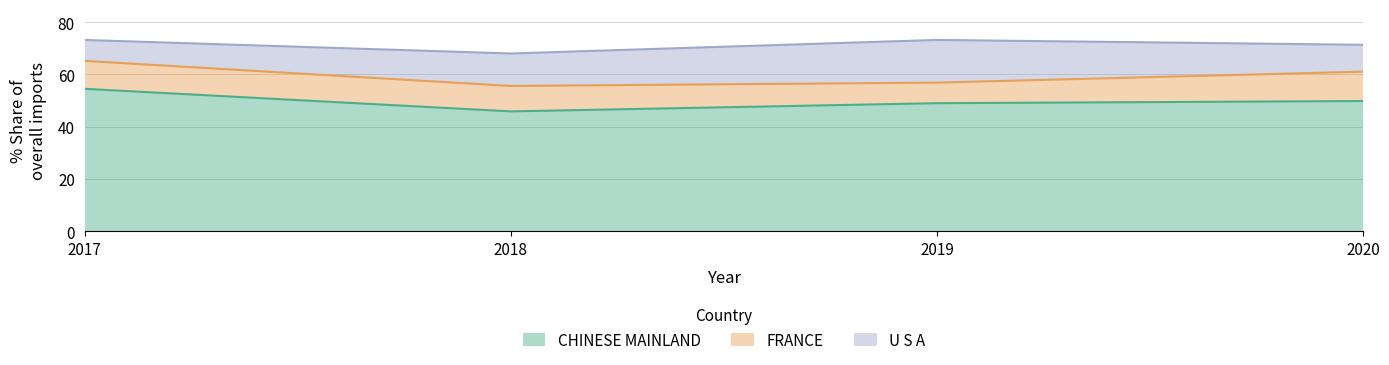

What are all the series names shown in the legend?

CHINESE MAINLAND, FRANCE, U S A